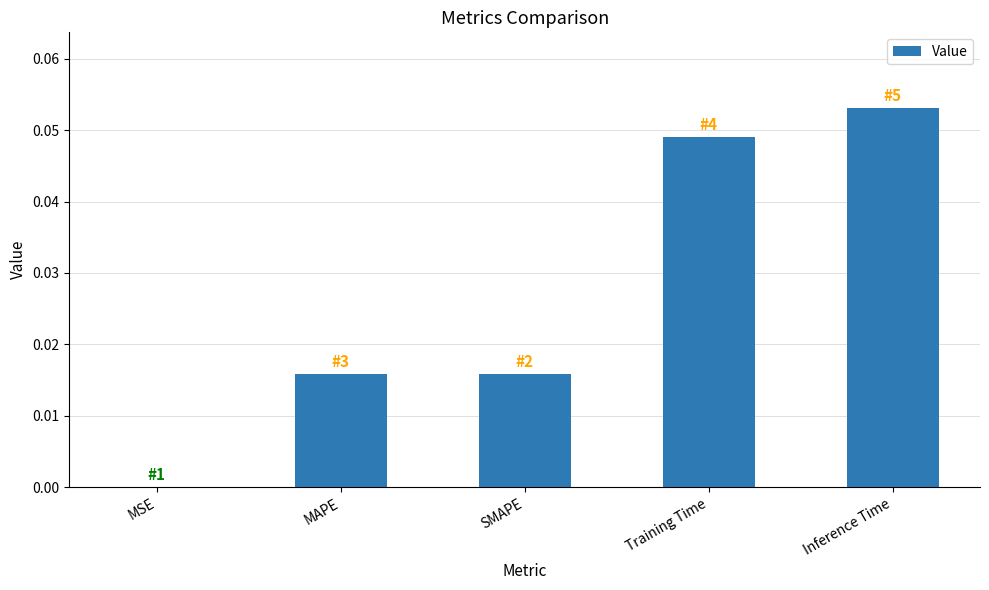

Which has a higher value, MAPE or Inference Time?

Inference Time